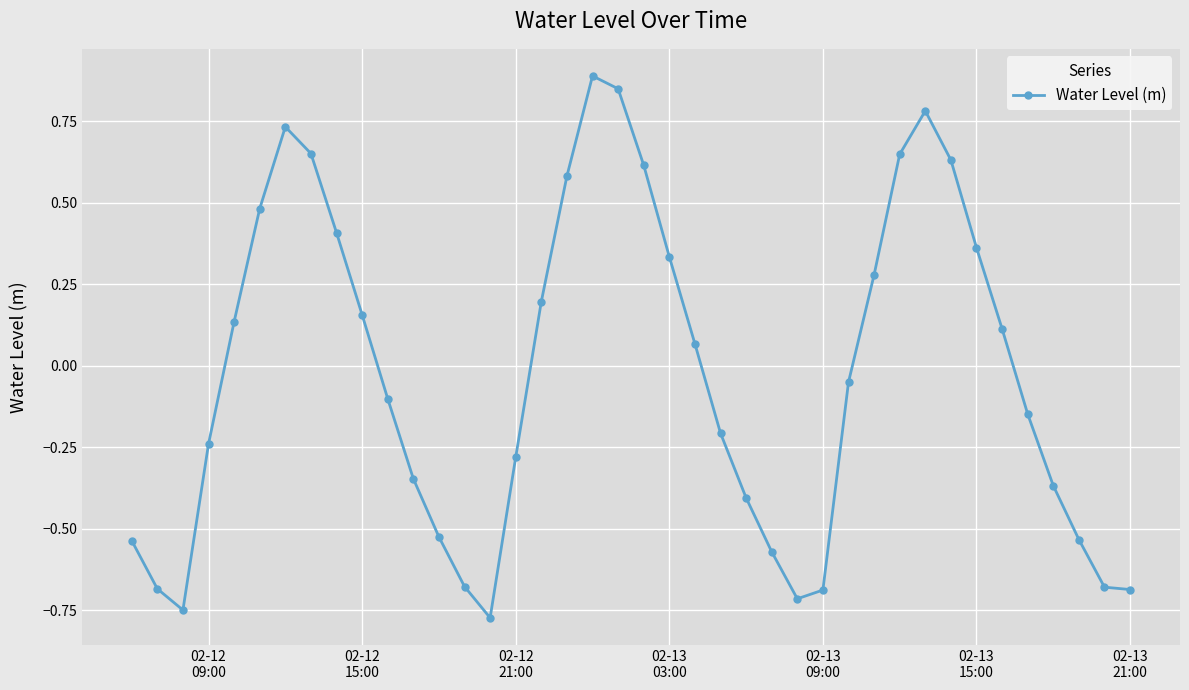

Does the chart have visible grid lines?

Yes